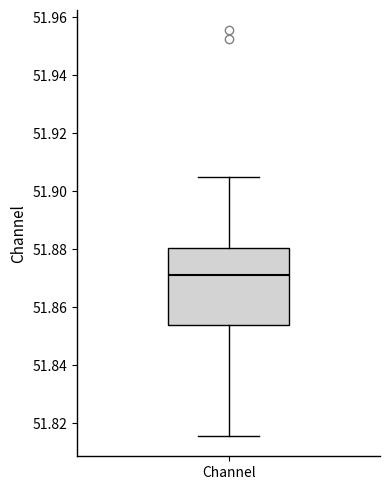

Read this box plot against the y-axis: the position of the median line, the range covered by the box, and the ends of both whiskers. The values are not printed on the chart, so give them approximately, as read against the axis.

median 51.872, box 51.854 to 51.880, whiskers 51.816 to 51.906